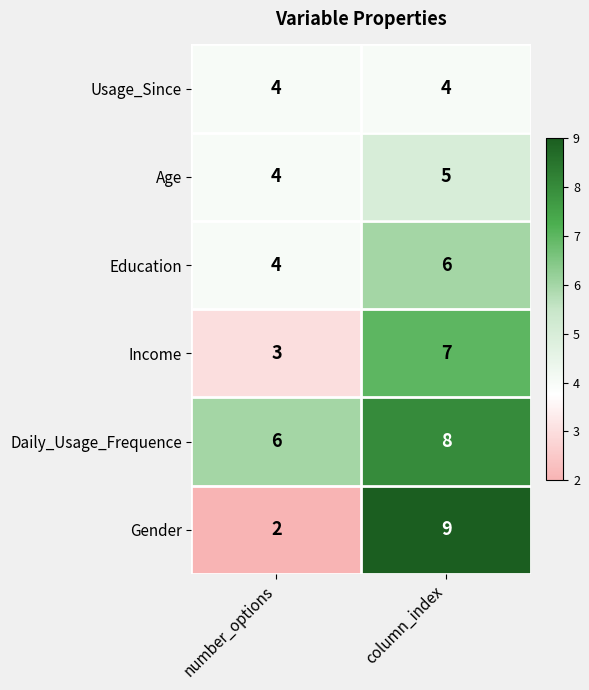

Reading left to right, extract all data points from this chart.

Usage_Since: number_options=4	column_index=4
Age: number_options=4	column_index=5
Education: number_options=4	column_index=6
Income: number_options=3	column_index=7
Daily_Usage_Frequence: number_options=6	column_index=8
Gender: number_options=2	column_index=9